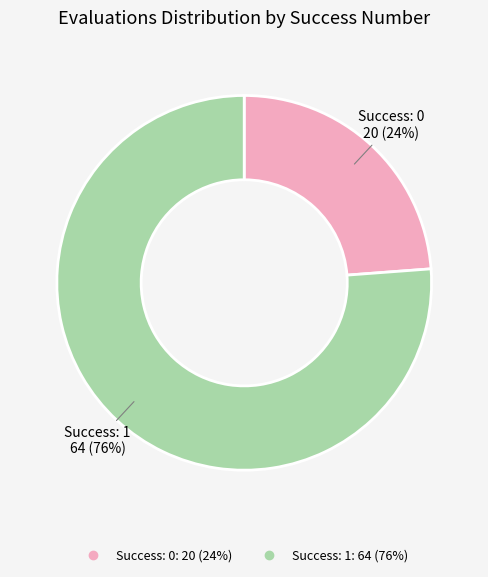

Is there any slice that represents more than half of the pie?

Yes